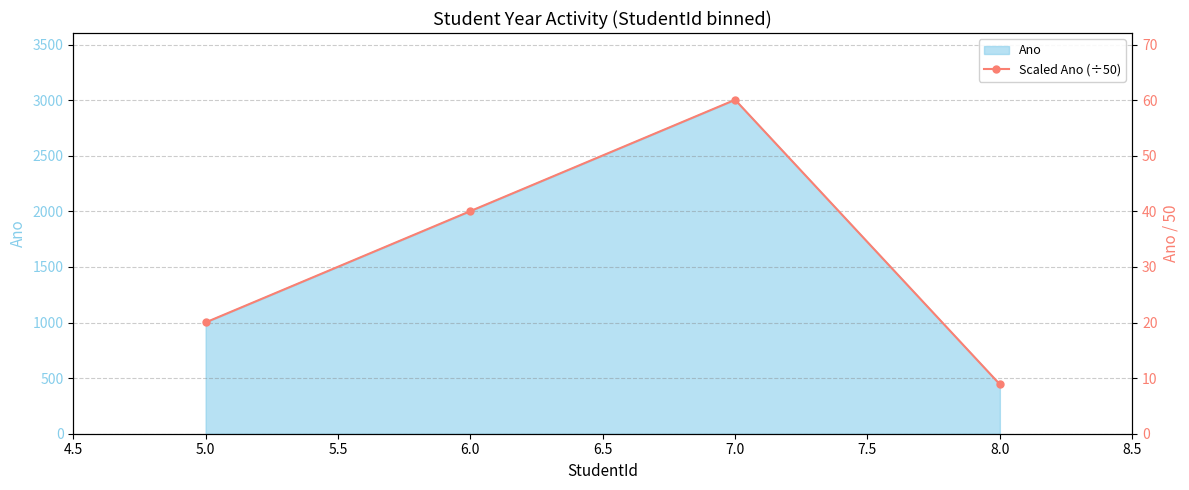

How many lines are shown in the chart?

1